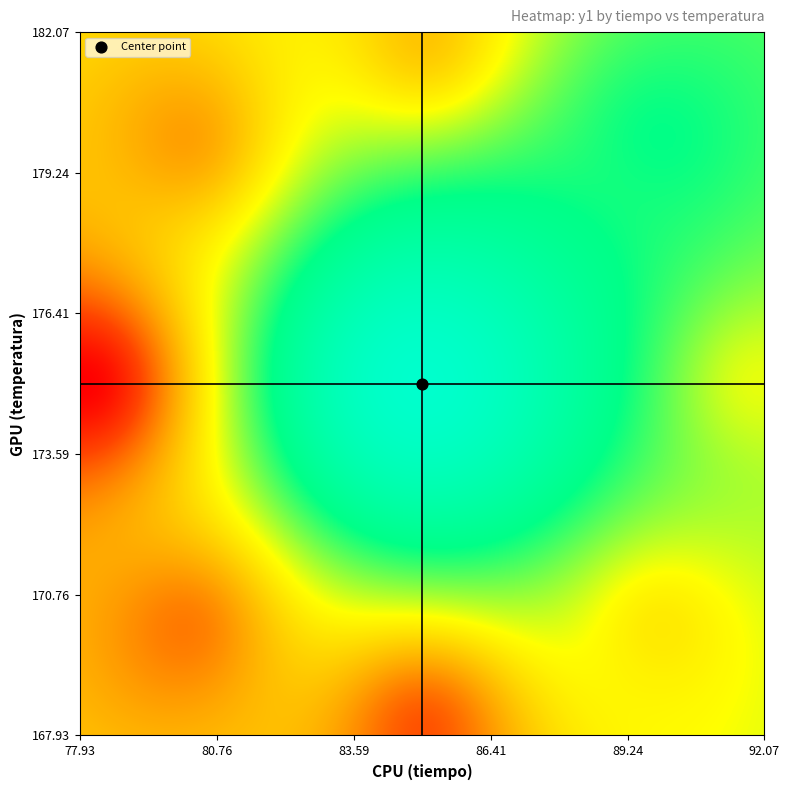

Is the value of temperatura at 3 greater than the value of 1 at 11?

Yes